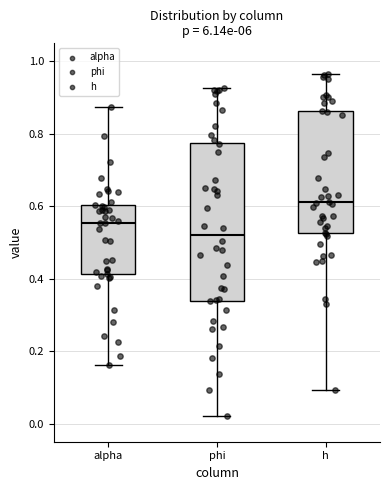

Reading left to right, transcribe this box plot: for each box, give where its median line is, the range the box spans, and where its two whiskers end, as read against the y-axis. The values are not printed on the chart, so give them approximately, as read against the axis.

alpha: median 0.56, box 0.42 to 0.60, whiskers 0.16 to 0.88
phi: median 0.52, box 0.34 to 0.78, whiskers 0.02 to 0.92
h: median 0.62, box 0.52 to 0.86, whiskers 0.10 to 0.96